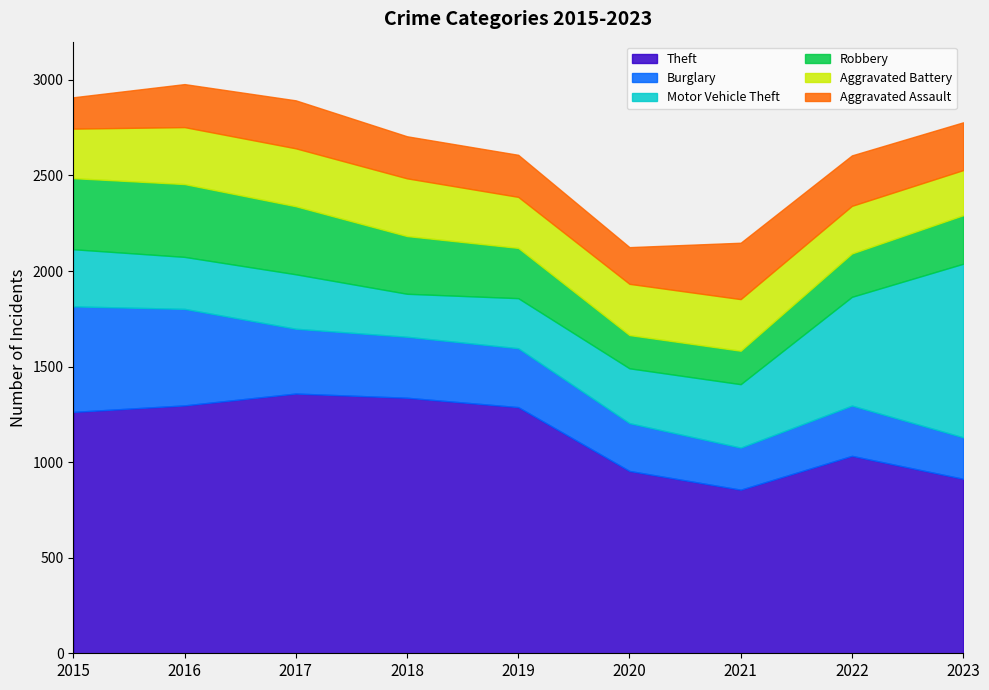

Between 2023 and 2020, which is larger?

2020